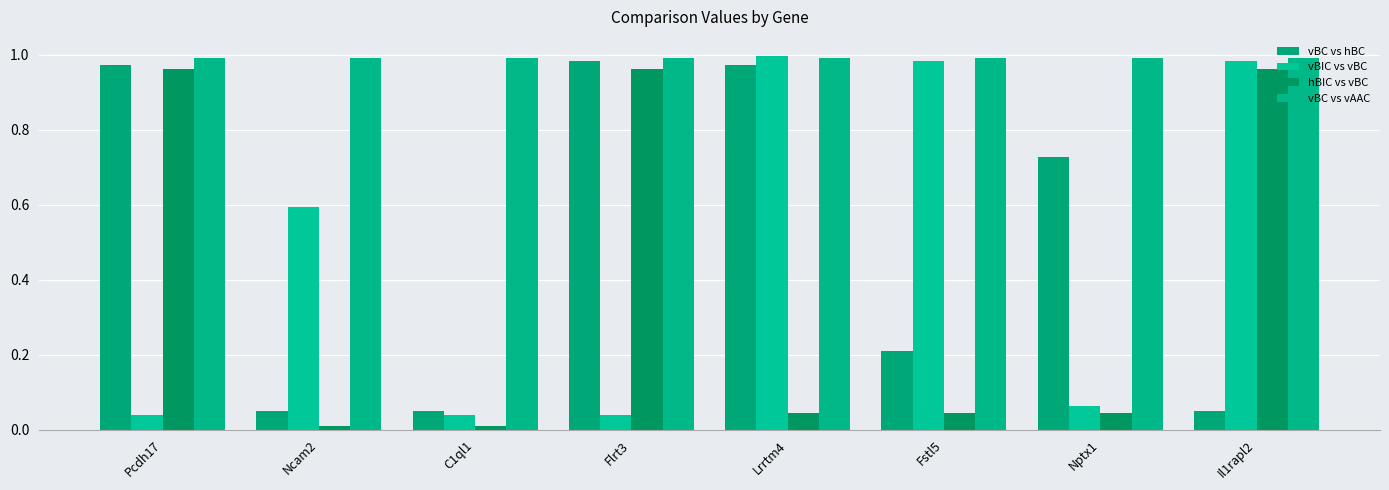

What is the sum of all vBC vs hBC values?

4.0